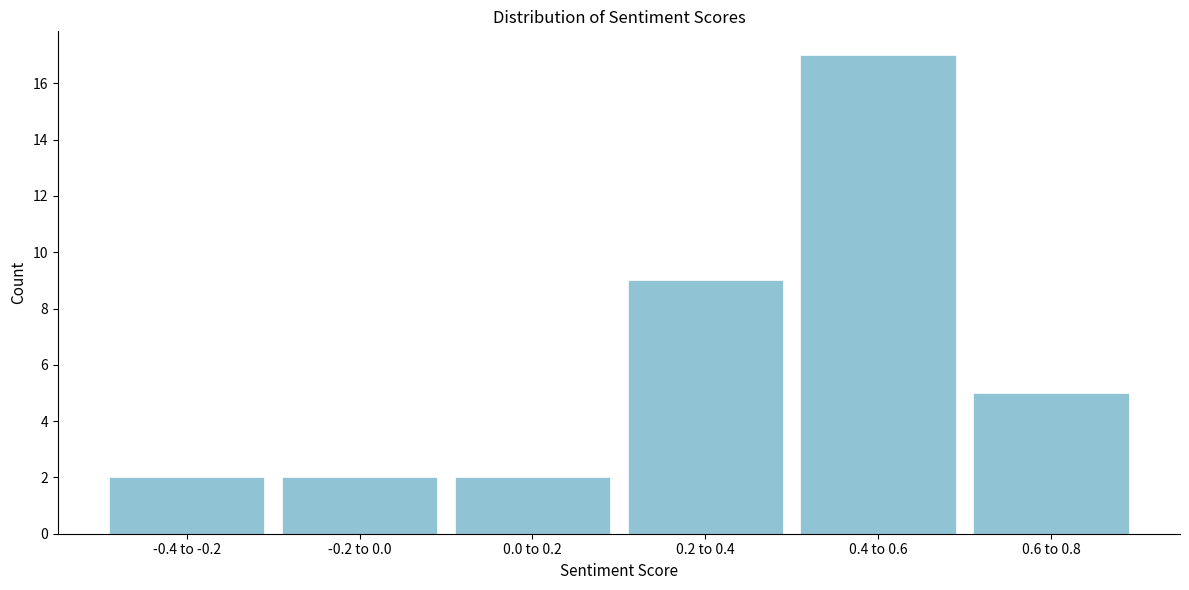

Reading right to left, transcribe all the data shown in this chart.

0.6 to 0.8=5	0.4 to 0.6=17	0.2 to 0.4=9	0.0 to 0.2=2	-0.2 to 0.0=2	-0.4 to -0.2=2